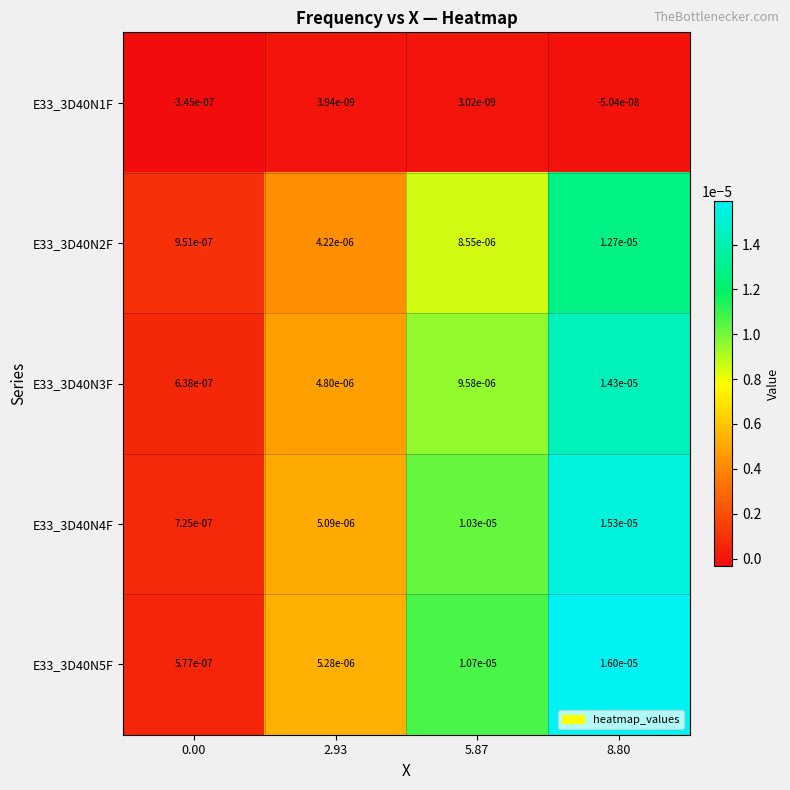

At 8.80, list the series in order from smallest to largest.

E33_3D40N1F, E33_3D40N2F, E33_3D40N3F, E33_3D40N4F, E33_3D40N5F